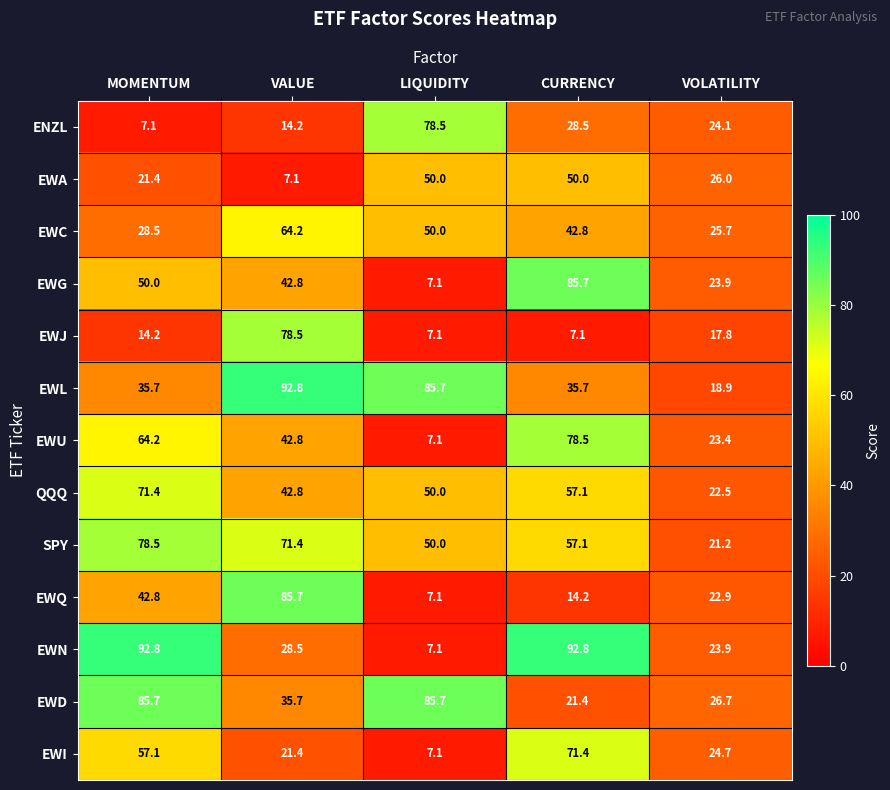

What value does the EWG series have at LIQUIDITY?

7.1